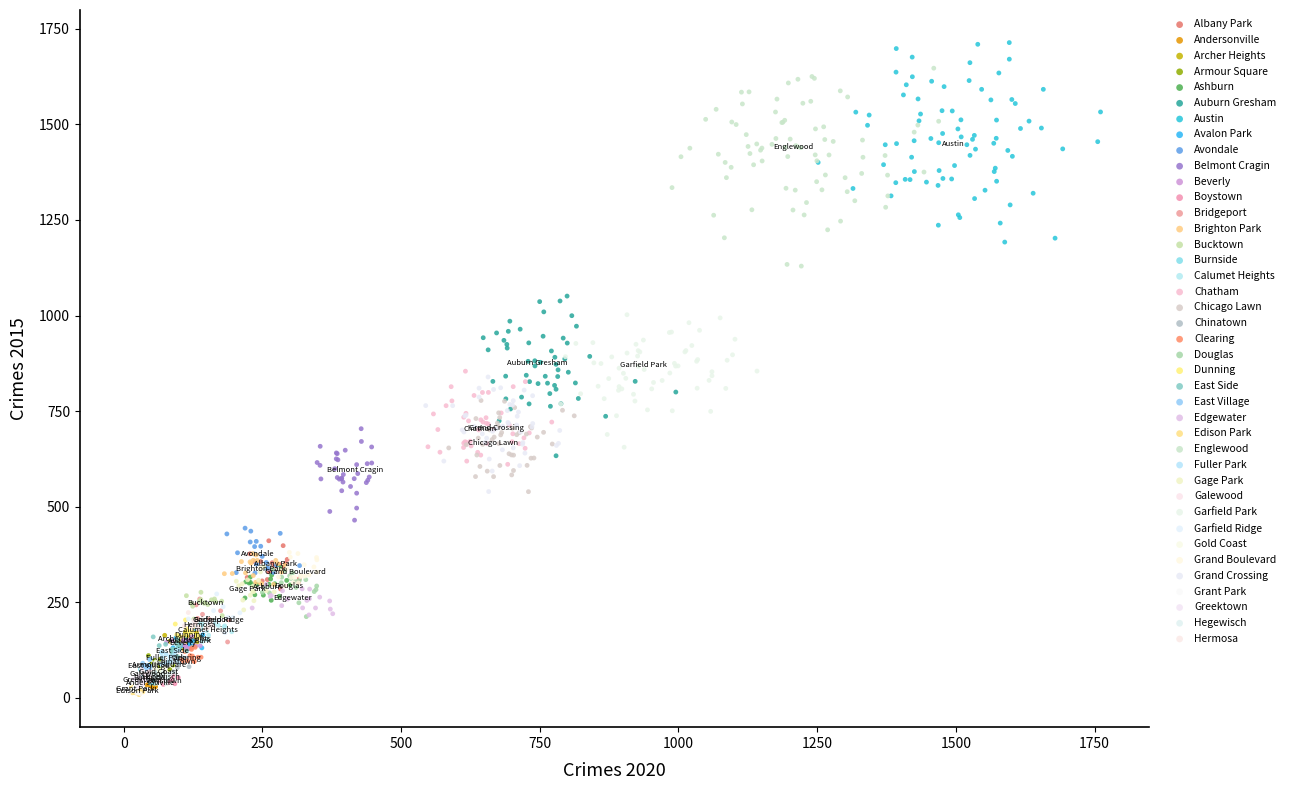

What are all the series names shown in the legend?

Albany Park, Andersonville, Archer Heights, Armour Square, Ashburn, Auburn Gresham, Austin, Avalon Park, Avondale, Belmont Cragin, Beverly, Boystown, Bridgeport, Brighton Park, Bucktown, Burnside, Calumet Heights, Chatham, Chicago Lawn, Chinatown, Clearing, Douglas, Dunning, East Side, East Village, Edgewater, Edison Park, Englewood, Fuller Park, Gage Park, Galewood, Garfield Park, Garfield Ridge, Gold Coast, Grand Boulevard, Grand Crossing, Grant Park, Greektown, Hegewisch, Hermosa